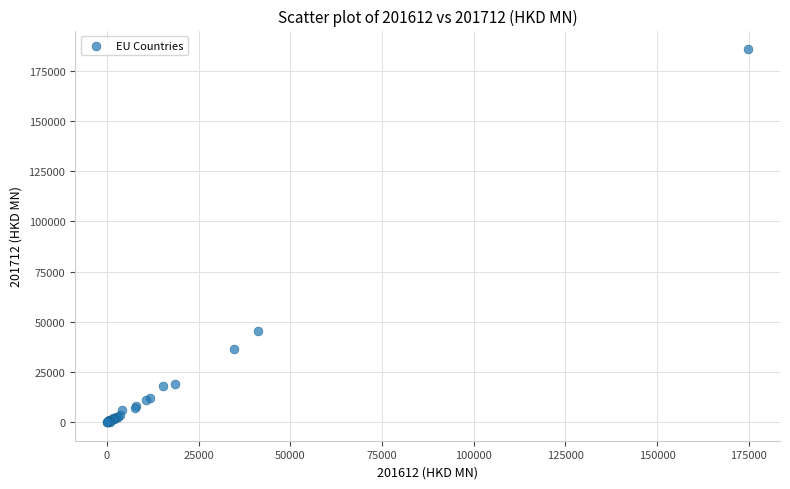

What Y value in the scatter plot is closest to 92877?

45233.0